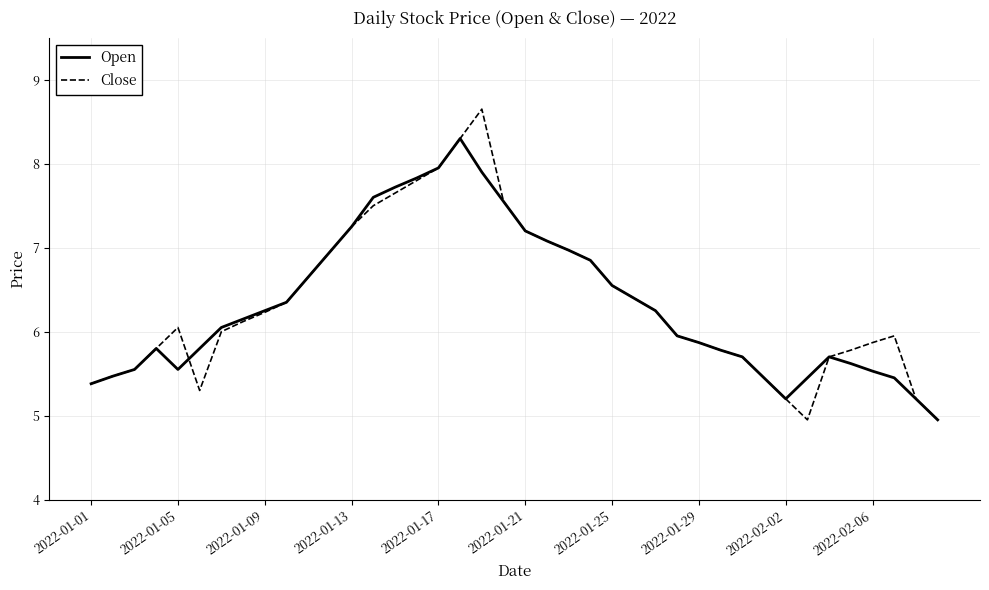

What is the highest value of the Close series?

8.7